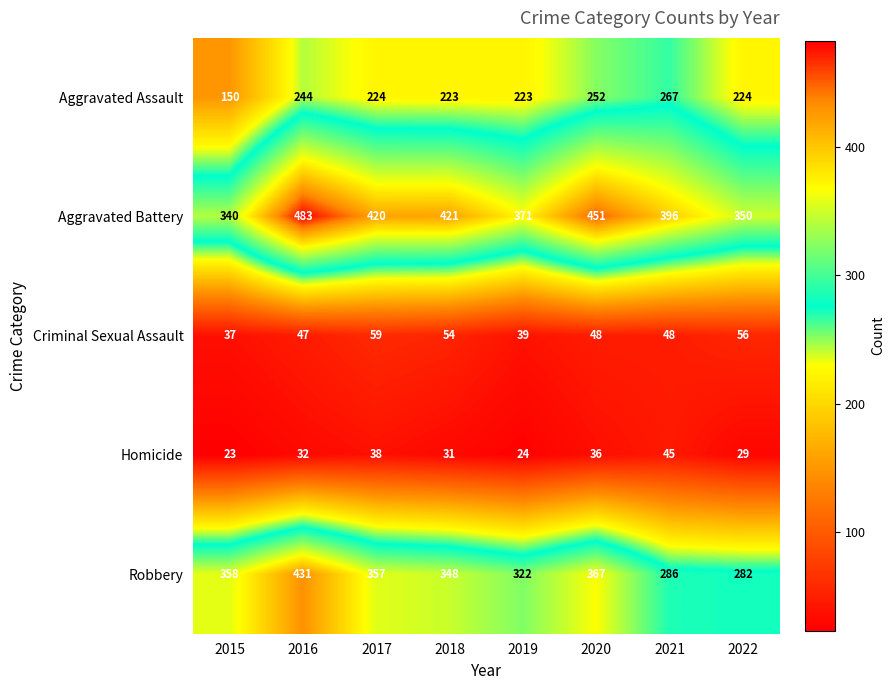

Rank the series at 2015 from highest to lowest value.

Robbery, Aggravated Battery, Aggravated Assault, Criminal Sexual Assault, Homicide